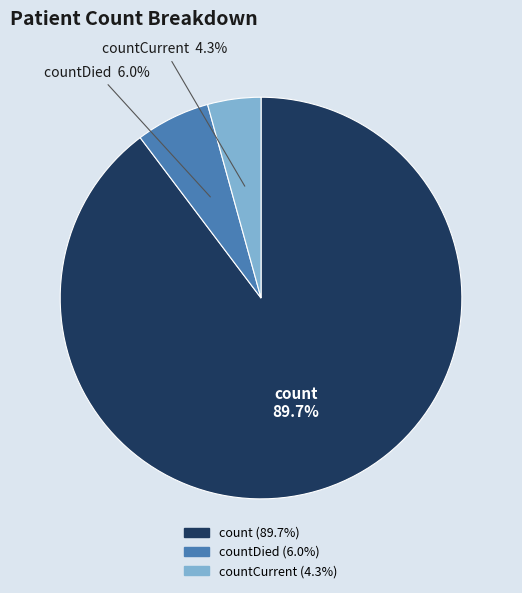

Does any single category account for the majority?

Yes